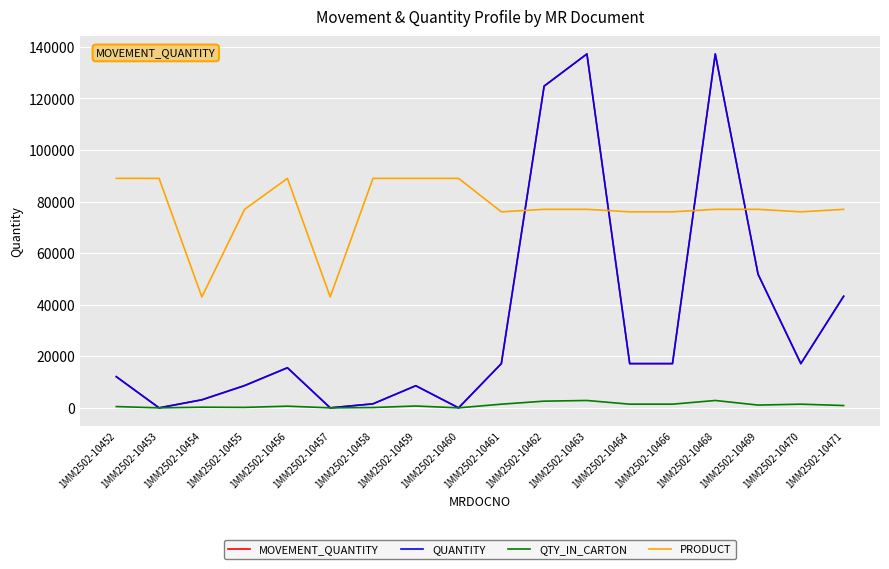

Does the chart have visible grid lines?

Yes